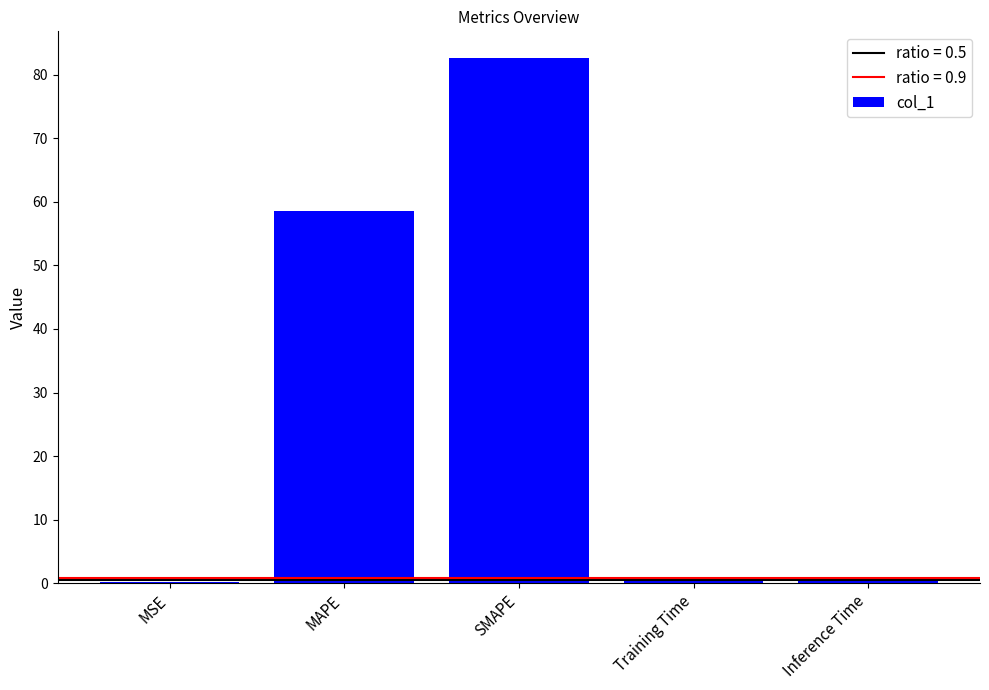

Is it true that the value at SMAPE is 82.7?

True